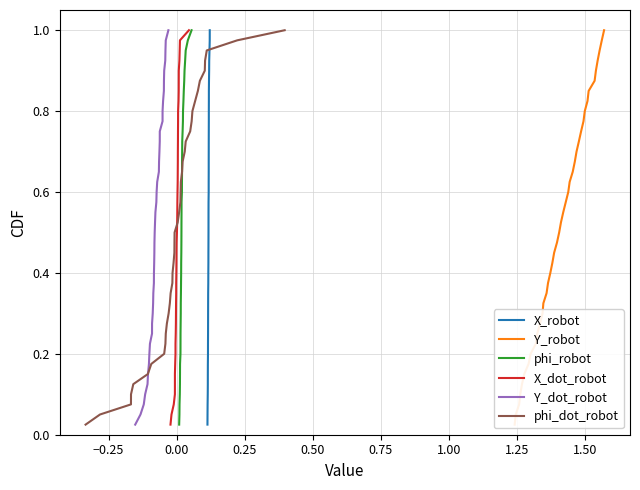

True or false: X_dot_robot and Y_robot cross at least once.

False